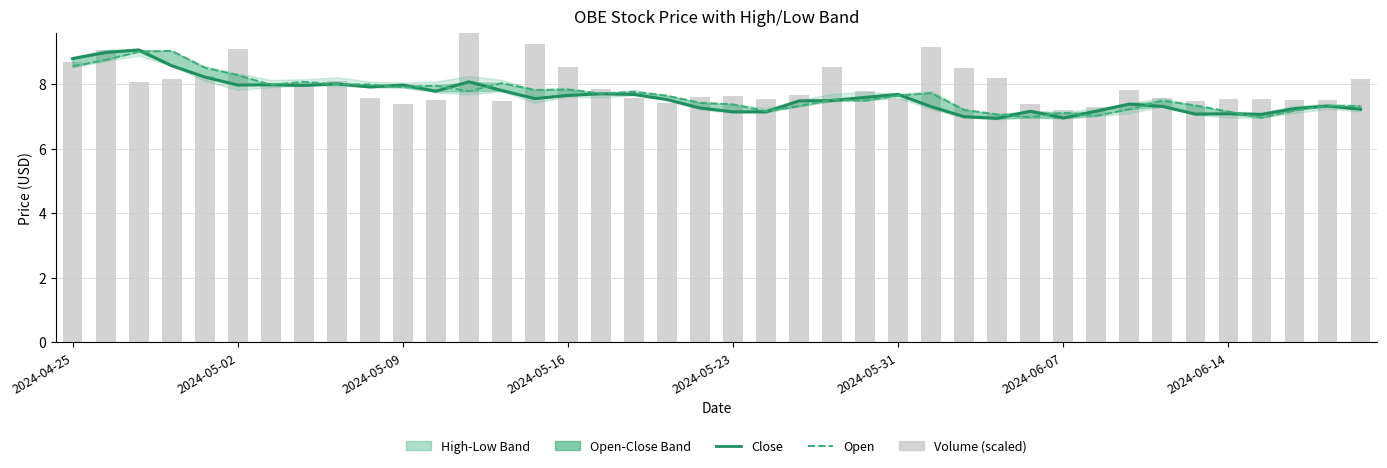

The Open series shows 8.0 at 11. True or false?

True